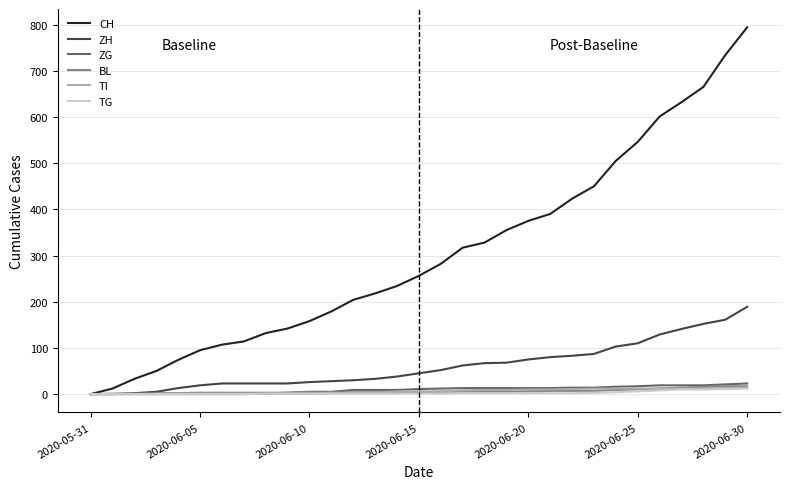

What is the greatest value displayed?

794